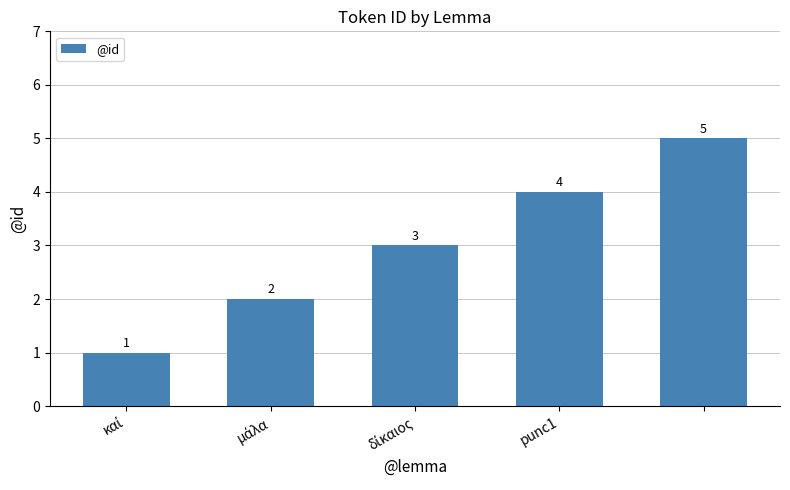

What is the greatest value displayed?

5